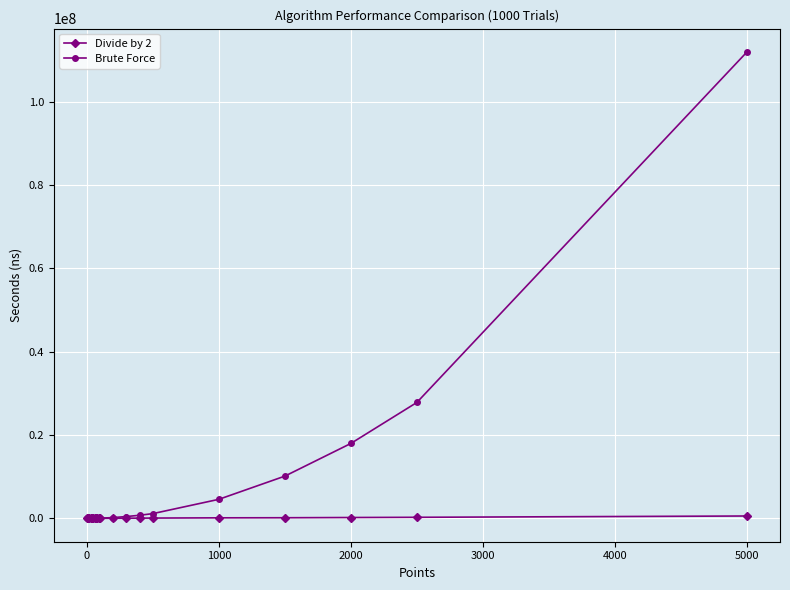

What is the smallest value displayed?

365